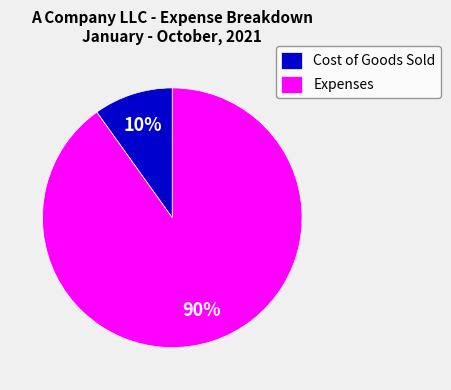

What is the largest slice in the pie chart?

Expenses